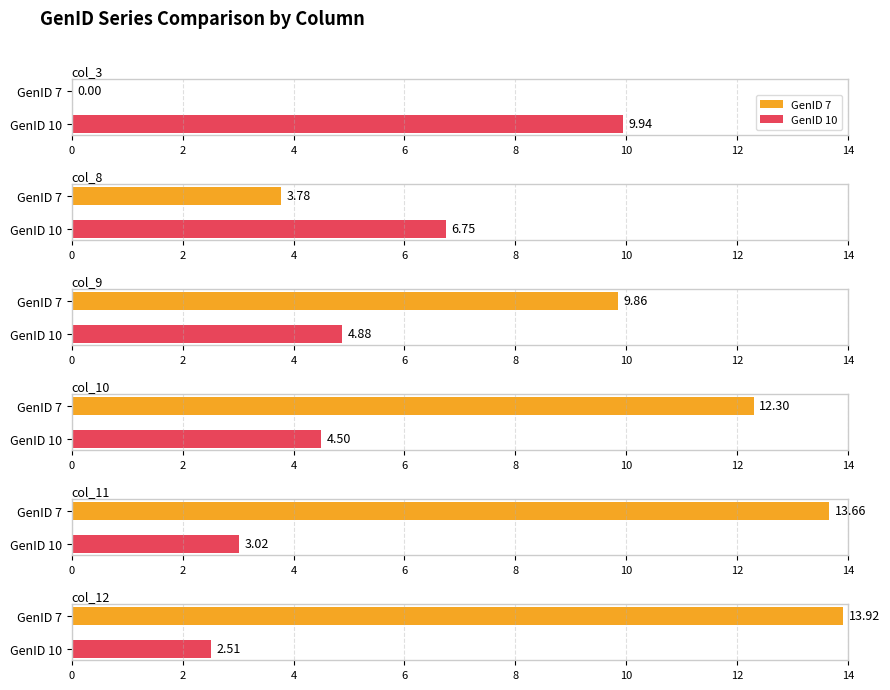

How many values in the GenID 10 series exceed 4?

4